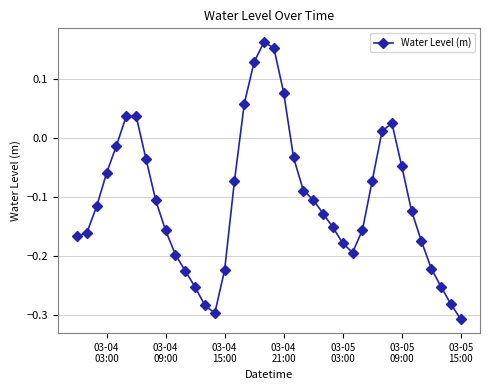

What is the difference between the second highest and second lowest values?

0.4